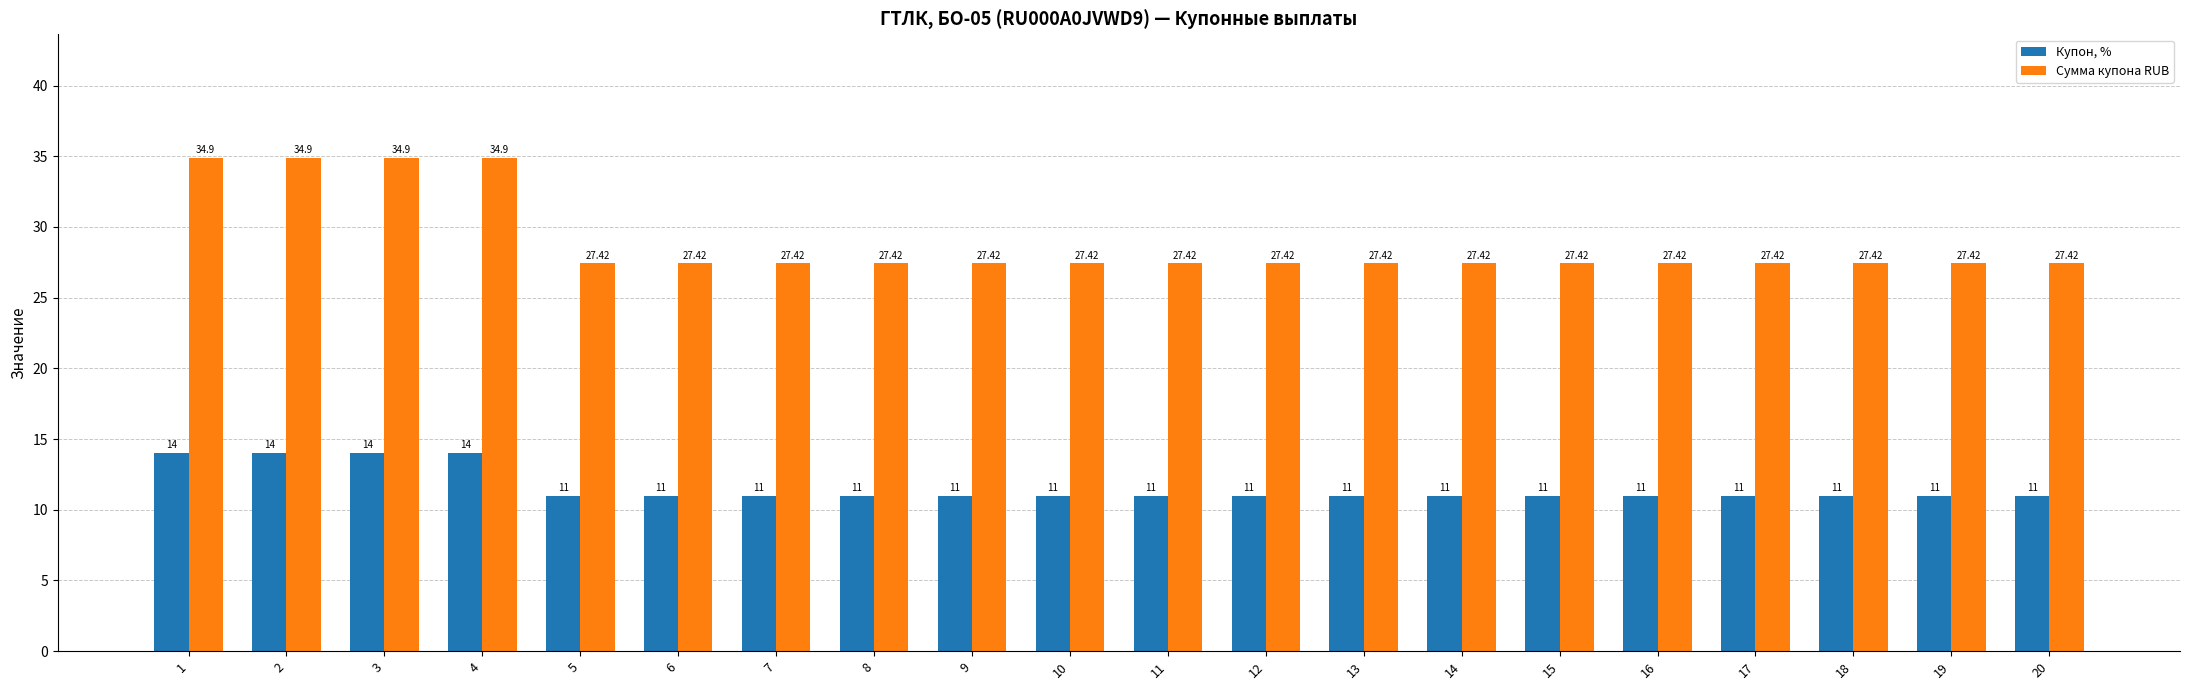

How many data points does each series have?

20